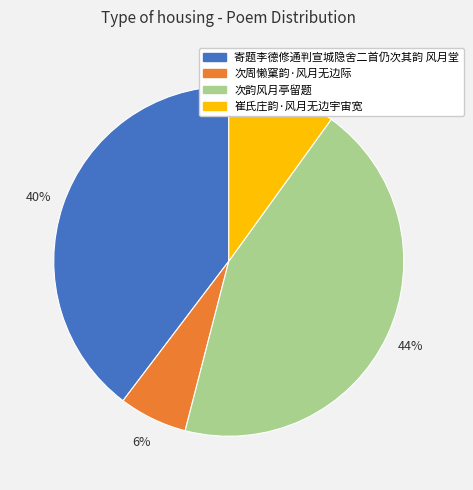

Which has a higher value, 次周懒窠韵·风月无边际 or 次韵风月亭留题?

次韵风月亭留题